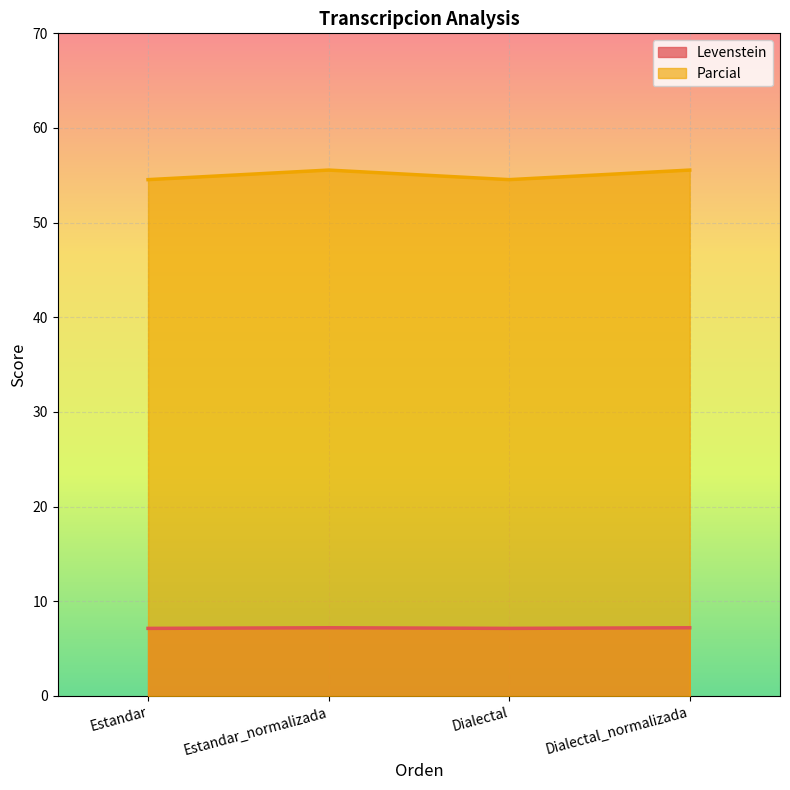

What are all the series names shown in the legend?

Levenstein (line), Parcial (line)